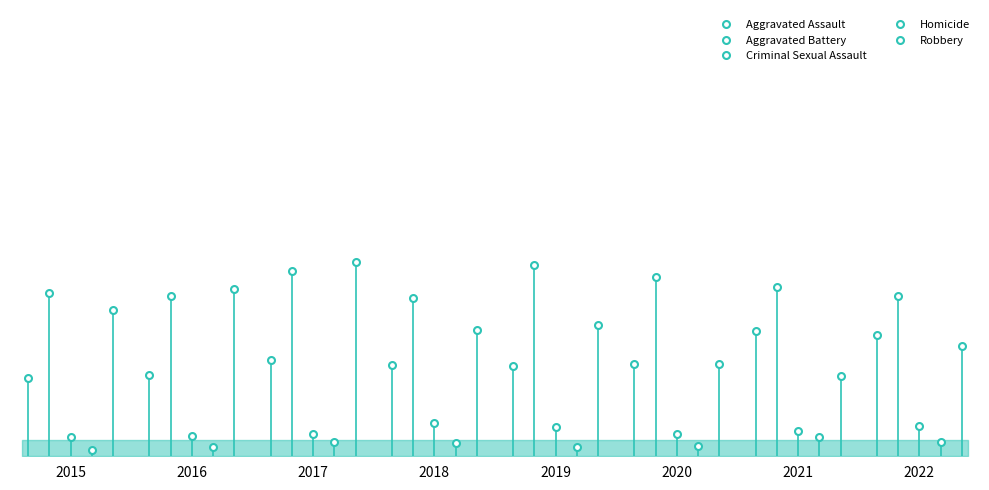

True or false: Homicide and Aggravated Assault intersect in this chart.

False